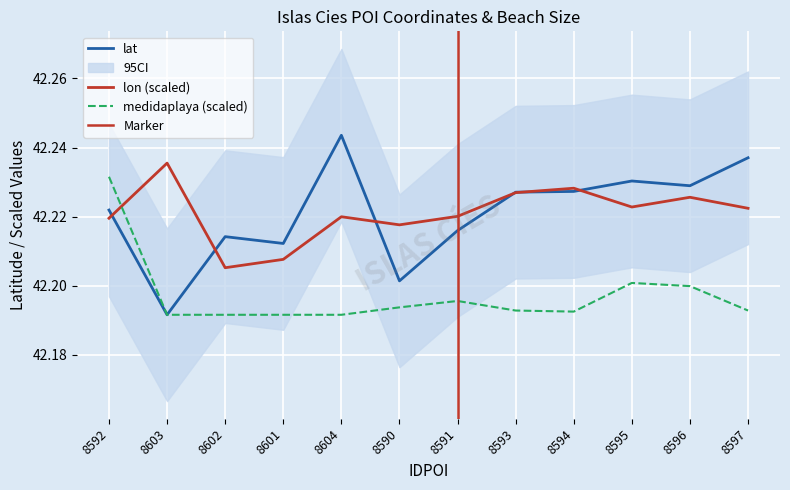

How many interior local valleys does the lat series have?

4